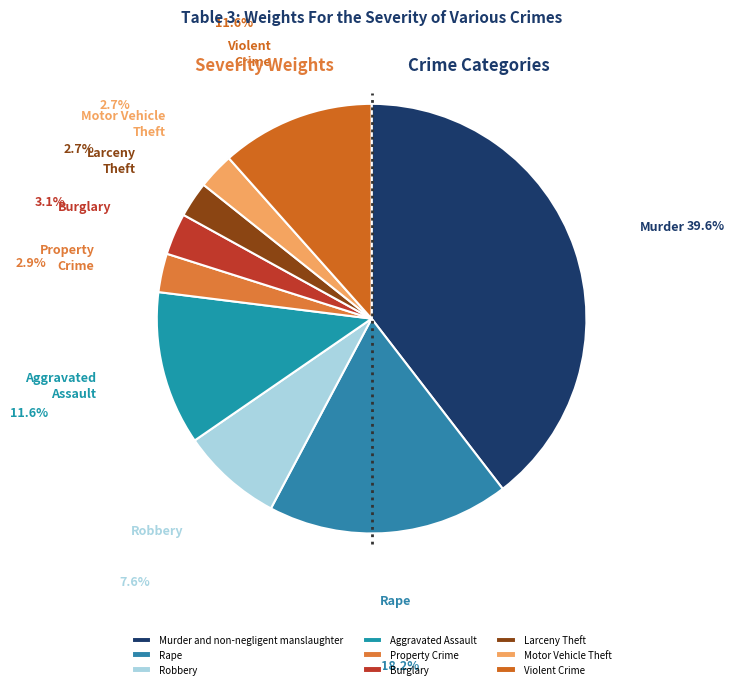

Count the number of slices in the pie.

9